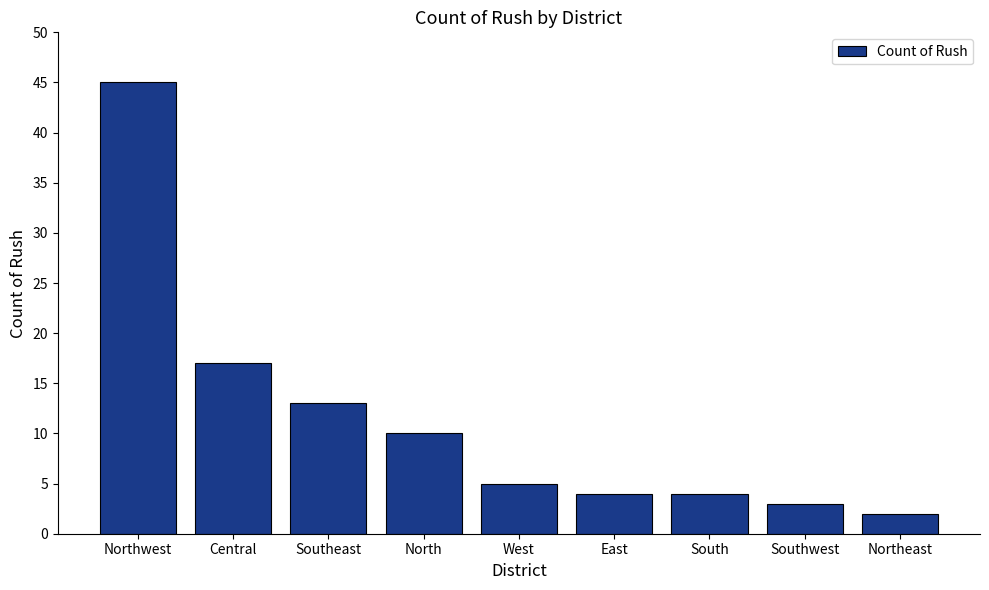

Are the bars horizontal?

No